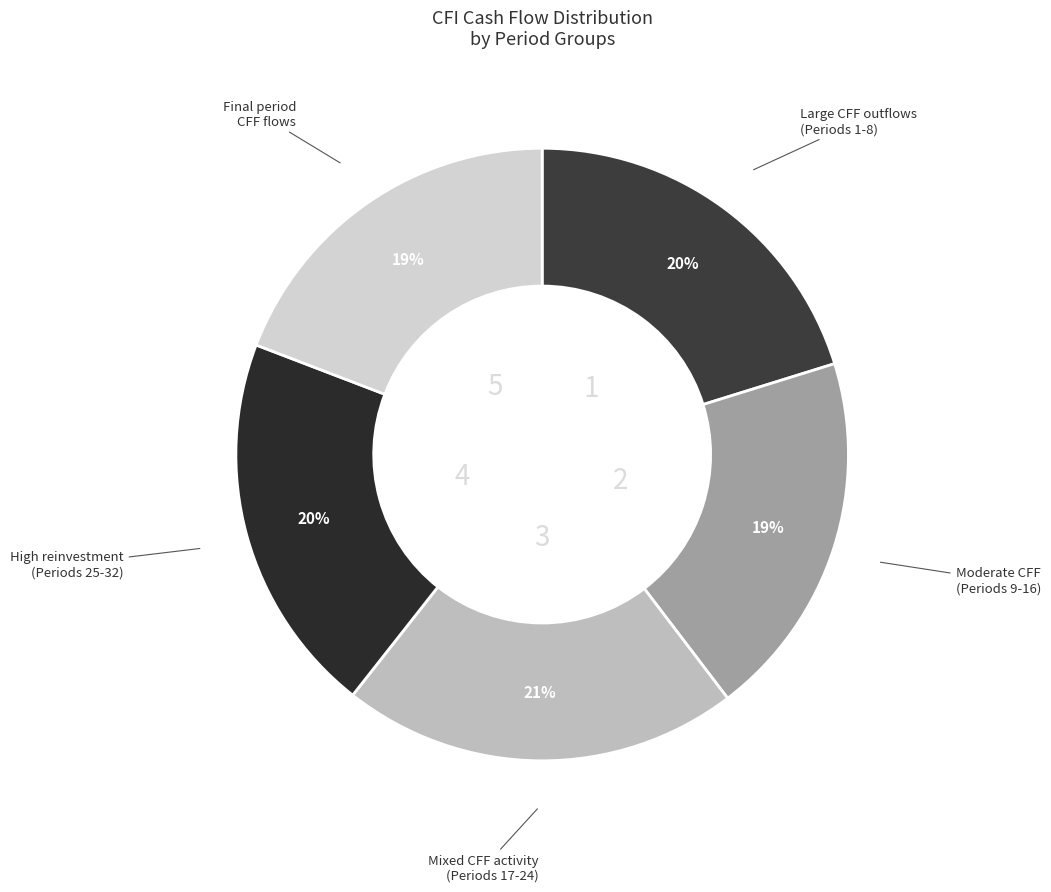

Count the number of slices in the pie.

5